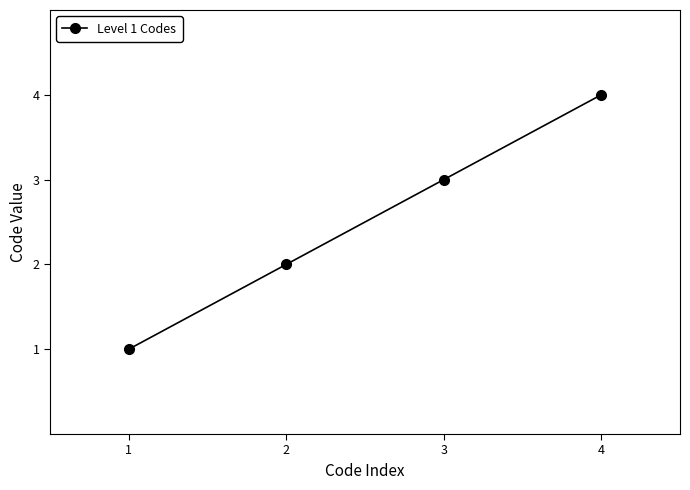

Reading left to right, transcribe all the data shown in this chart.

1	2	3	4